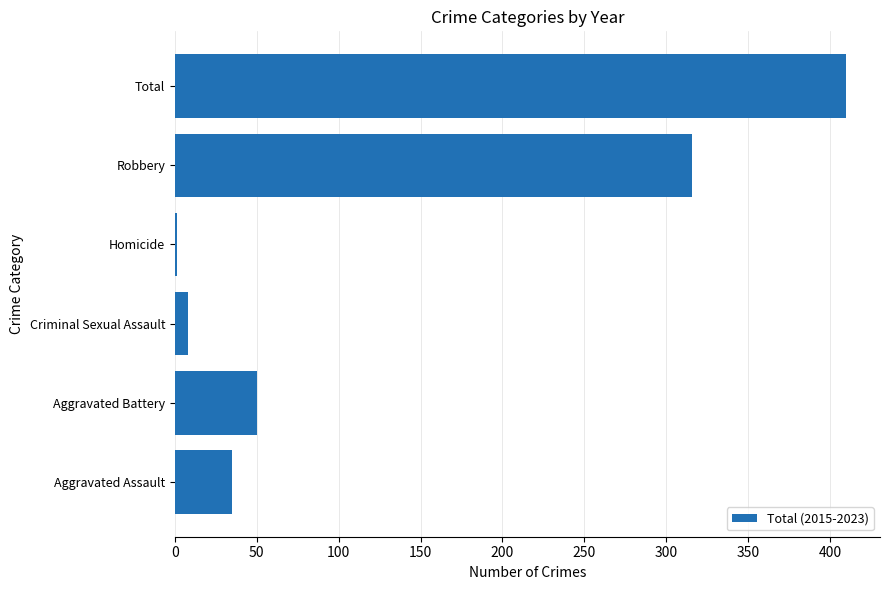

How many categories are shown in the chart?

6